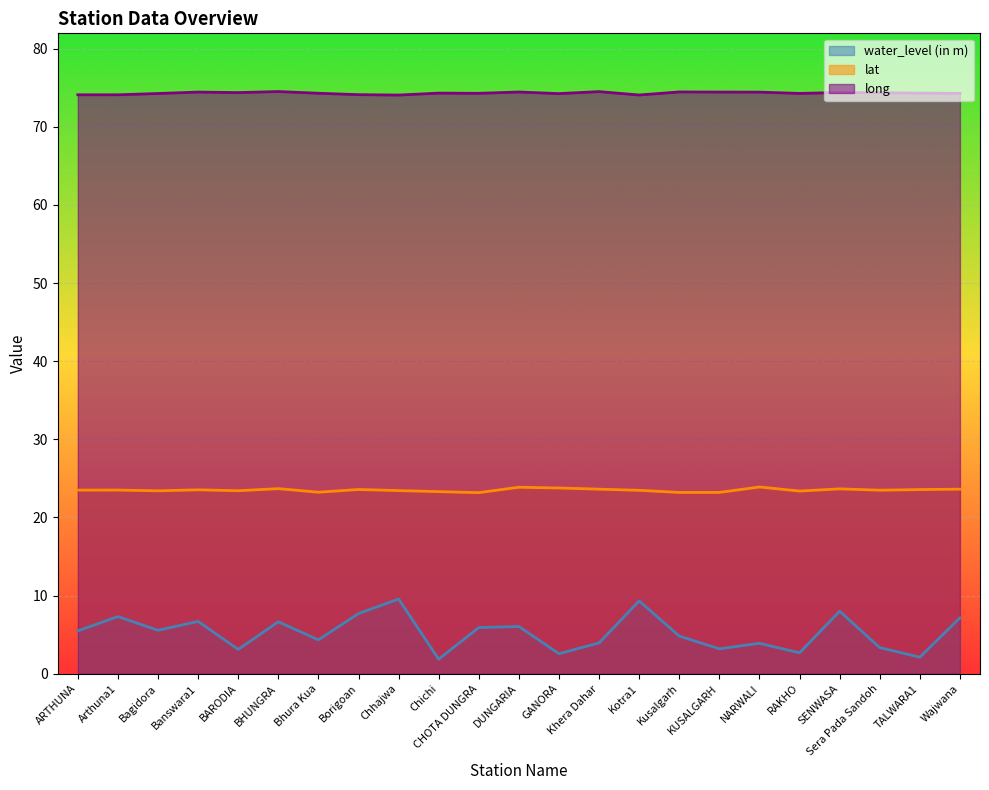

What is the difference between the highest and lowest values at Kusalgarh?

69.7